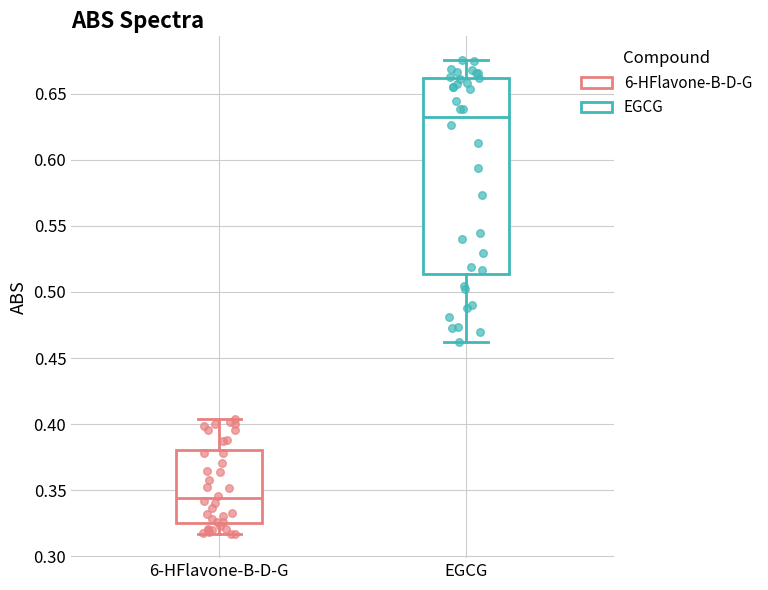

Which box's median line is the highest?

EGCG